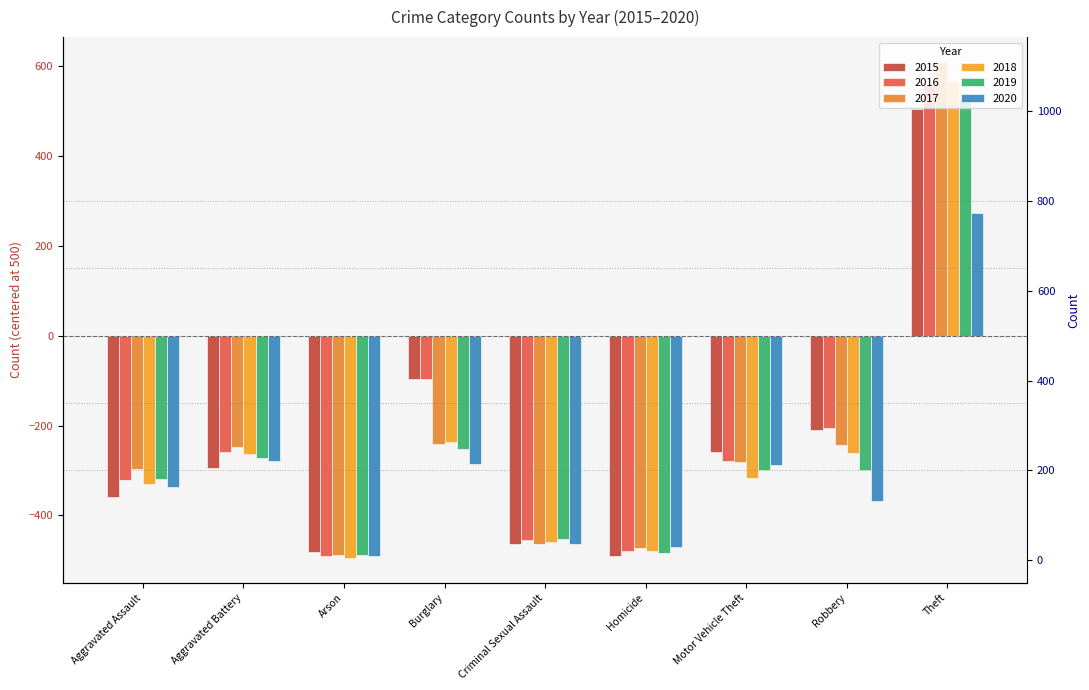

How many values in the 2019 series exceed -300?

4